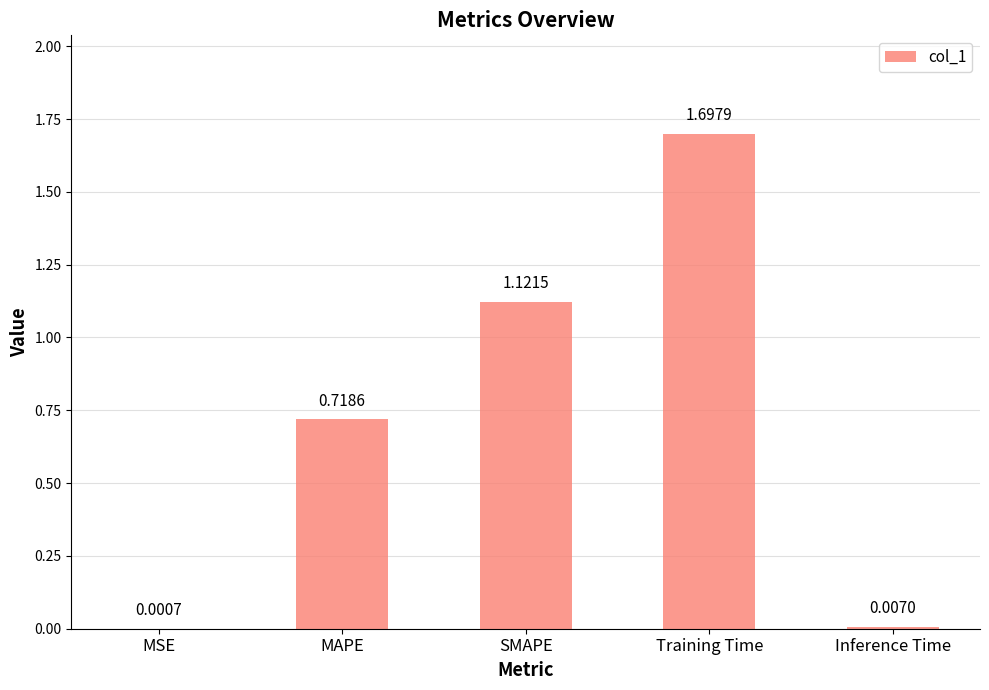

Between MAPE and SMAPE, which is larger?

SMAPE